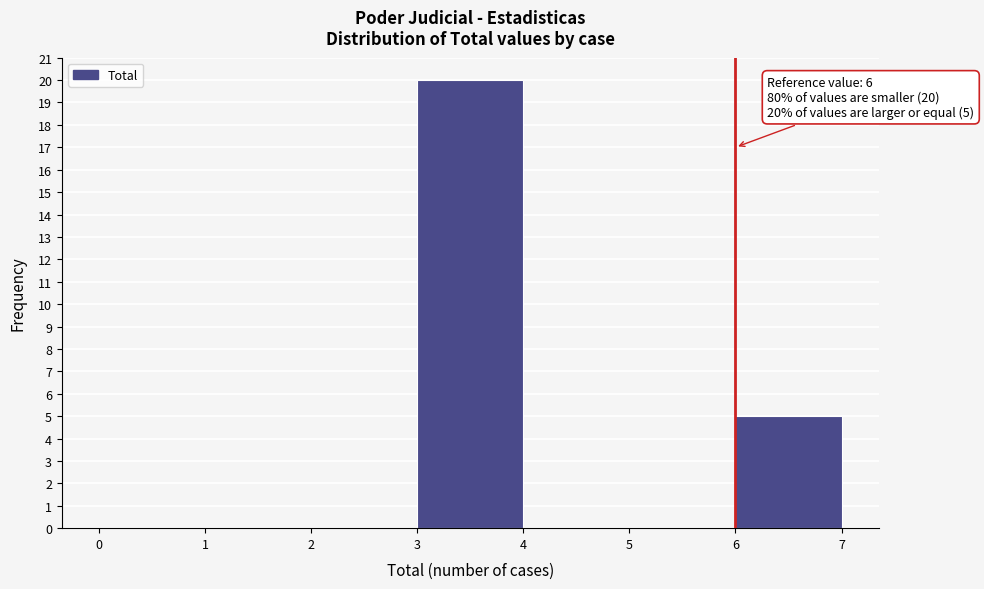

Over which range of the x-axis is the bar tallest?

3 to 4